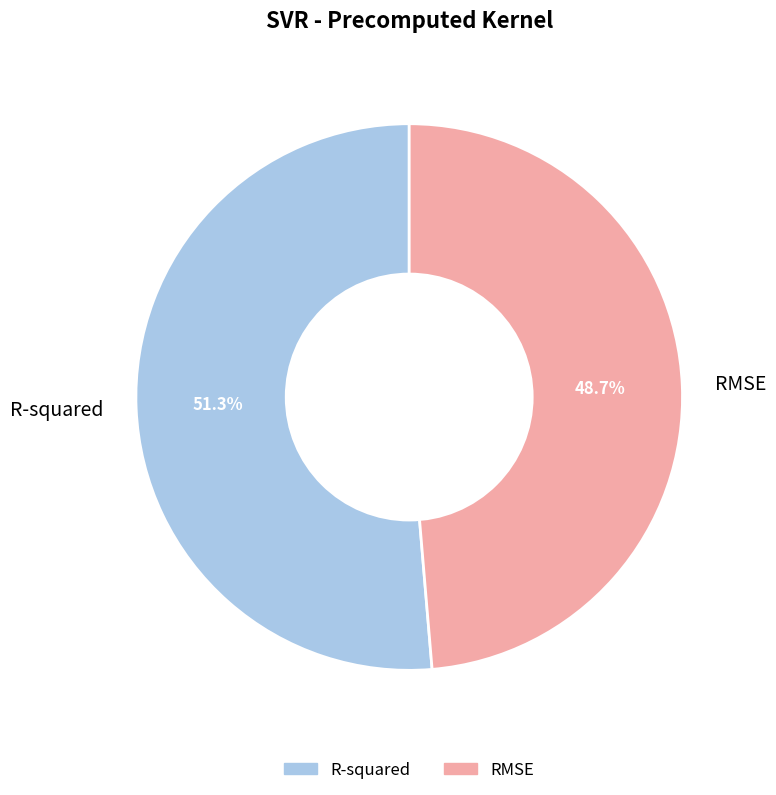

What percentage do RMSE and R-squared together represent?

100.0%